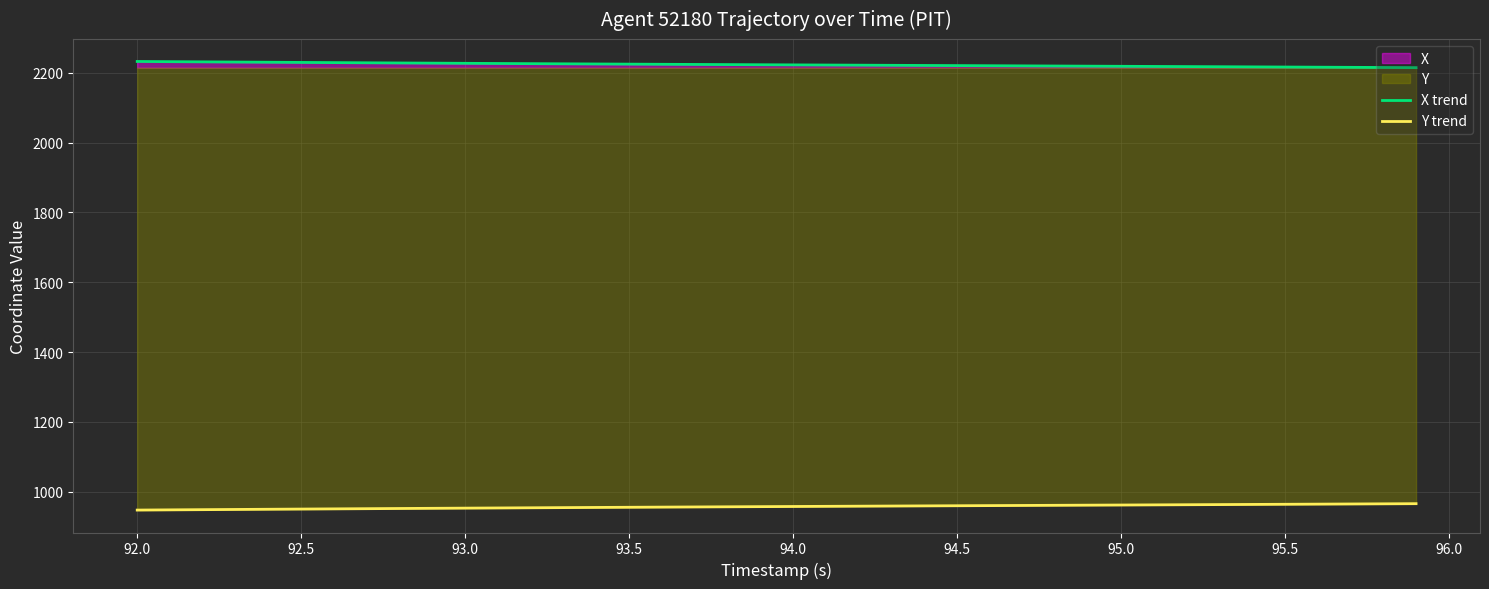

True or false: Y trend and X trend cross at least once.

False